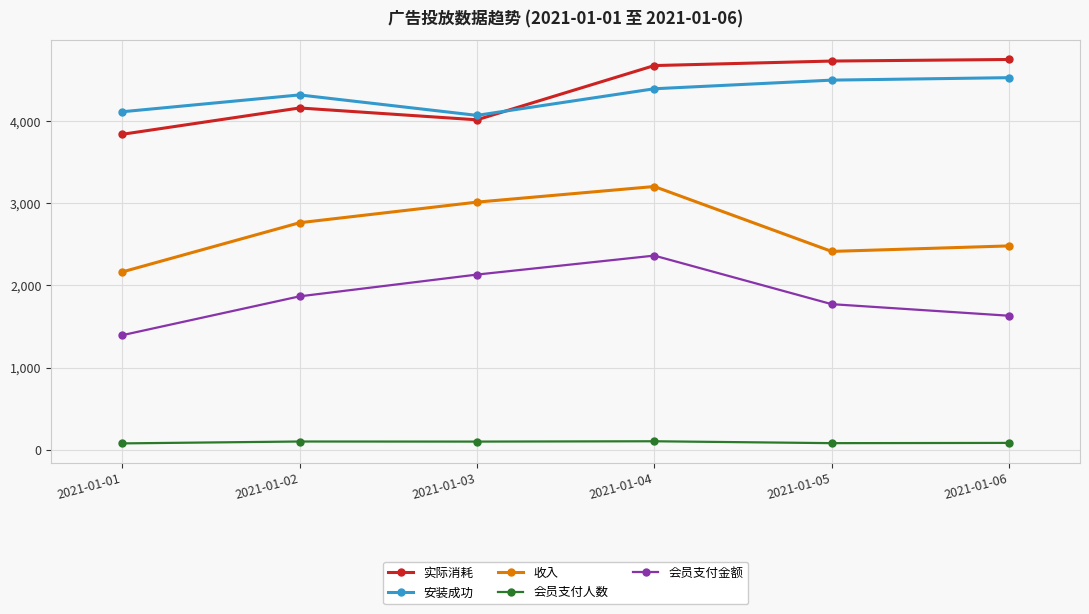

Rank the series by their maximum value, from highest to lowest.

实际消耗, 安装成功, 收入, 会员支付金额, 会员支付人数